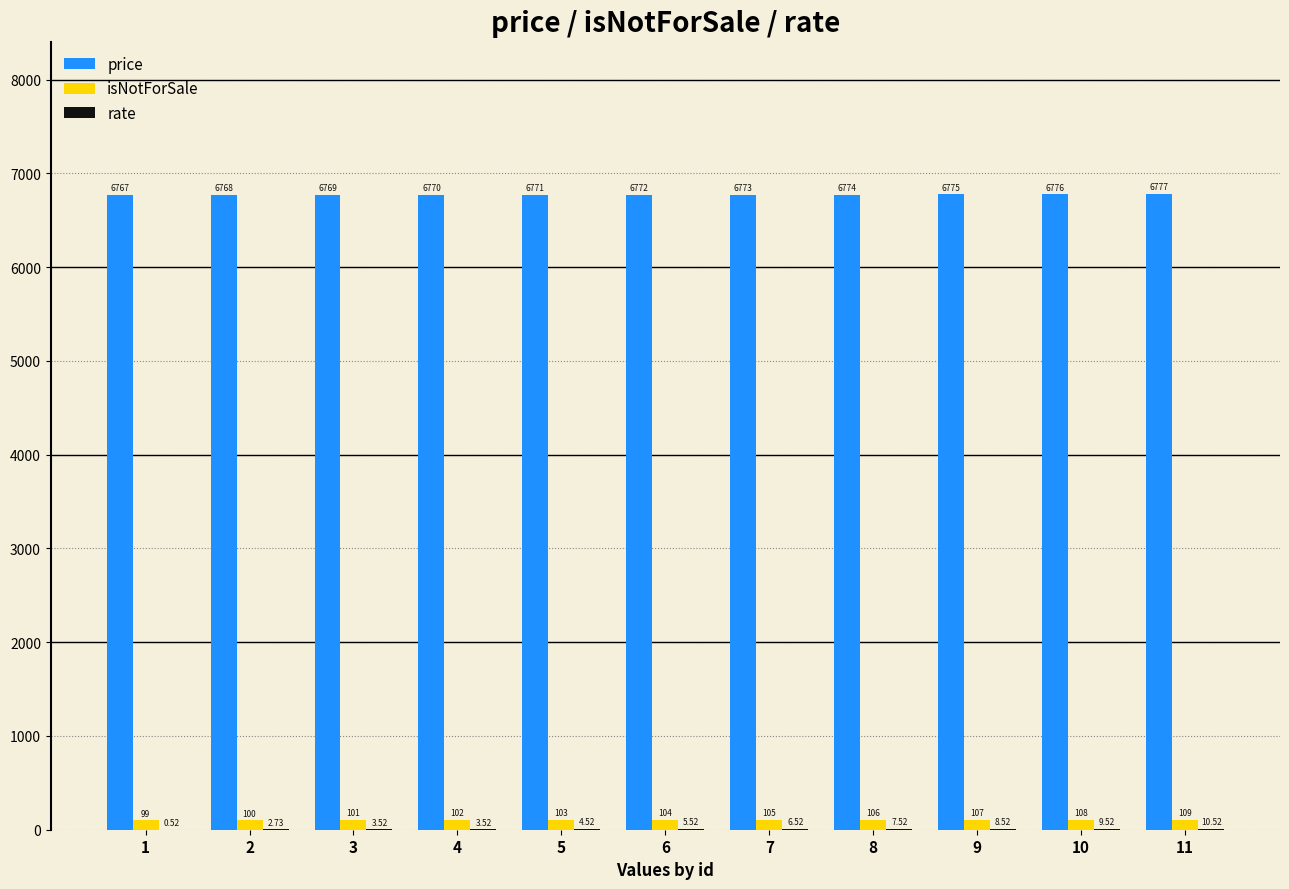

At which label does isNotForSale reach its peak?

11